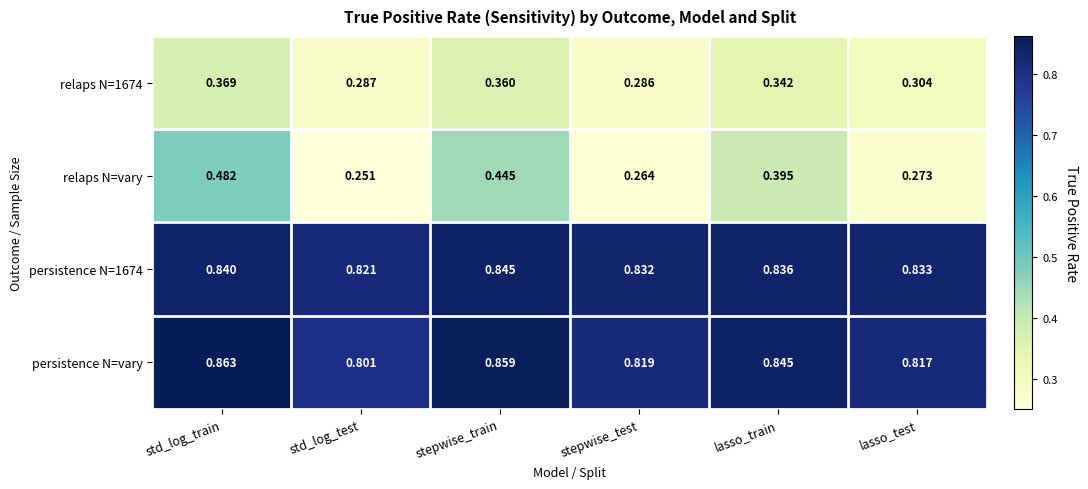

At which category does the chart reach its peak across all series?

std_log_train